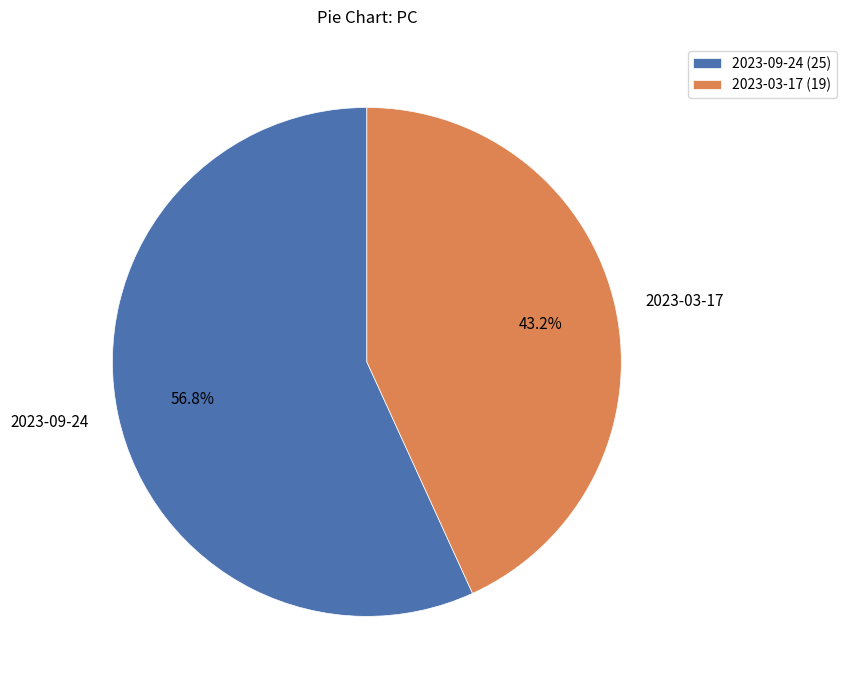

Approximately how many times larger is the value at 2023-03-17 compared to 2023-09-24?

0.8